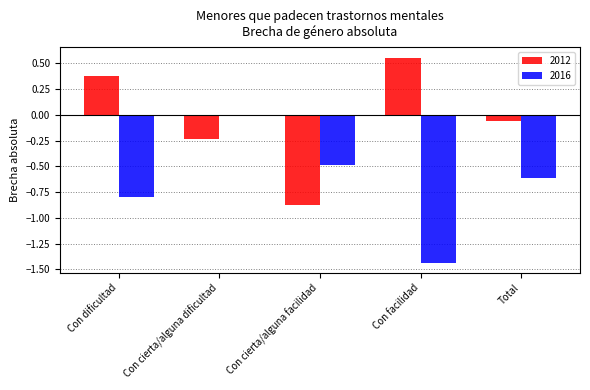

At which category does the chart reach its peak across all series?

Con facilidad